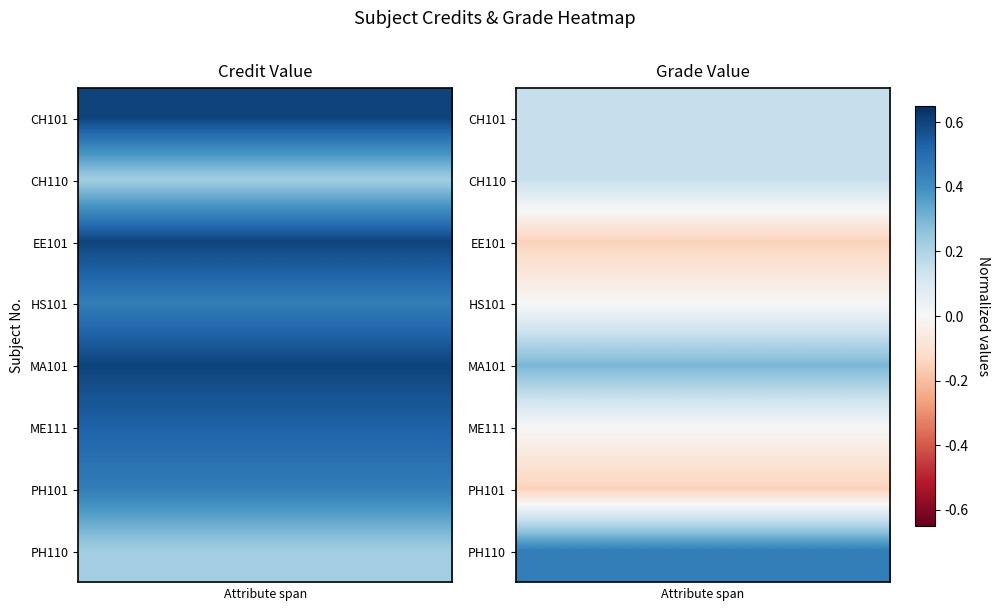

How many series are shown in this chart?

8